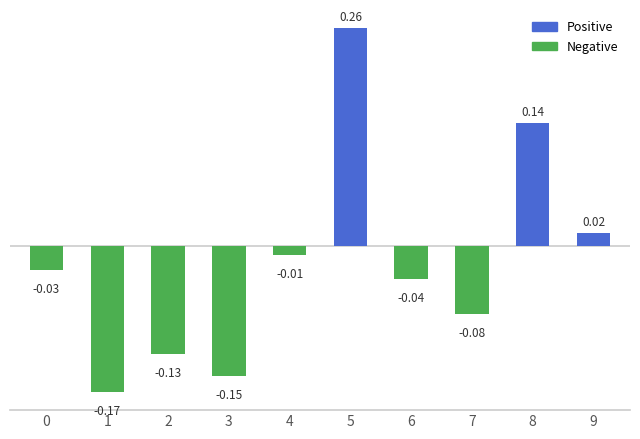

What is the difference between the maximum and second lowest values?

0.4